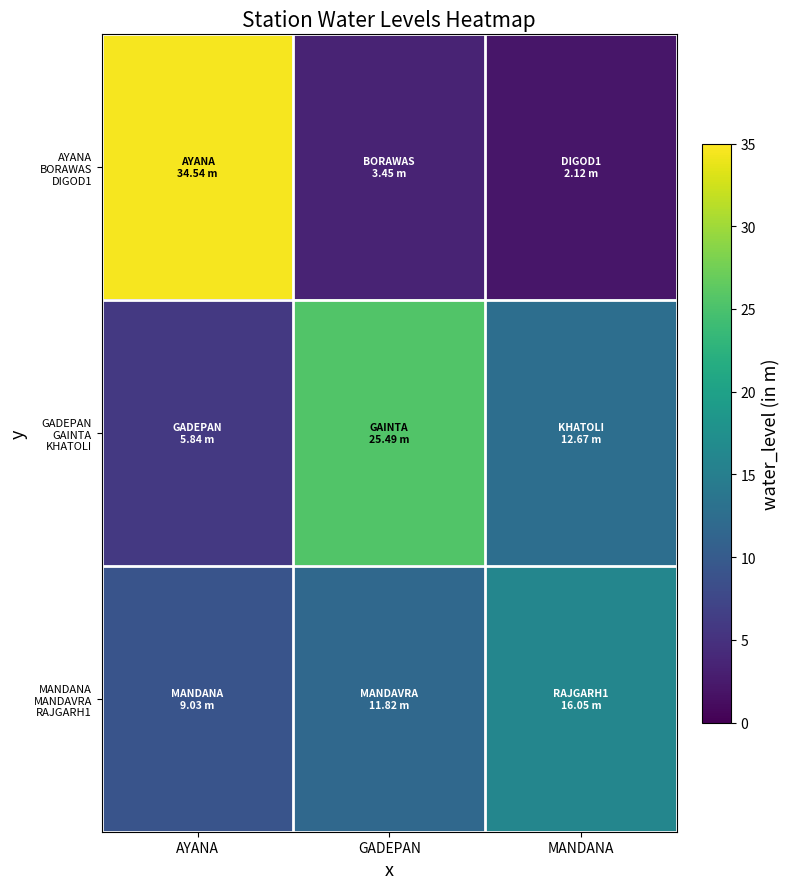

Rank the series at GADEPAN from highest to lowest value.

GADEPAN GAINTA KHATOLI, MANDANA MANDAVRA RAJGARH1, AYANA BORAWAS DIGOD1